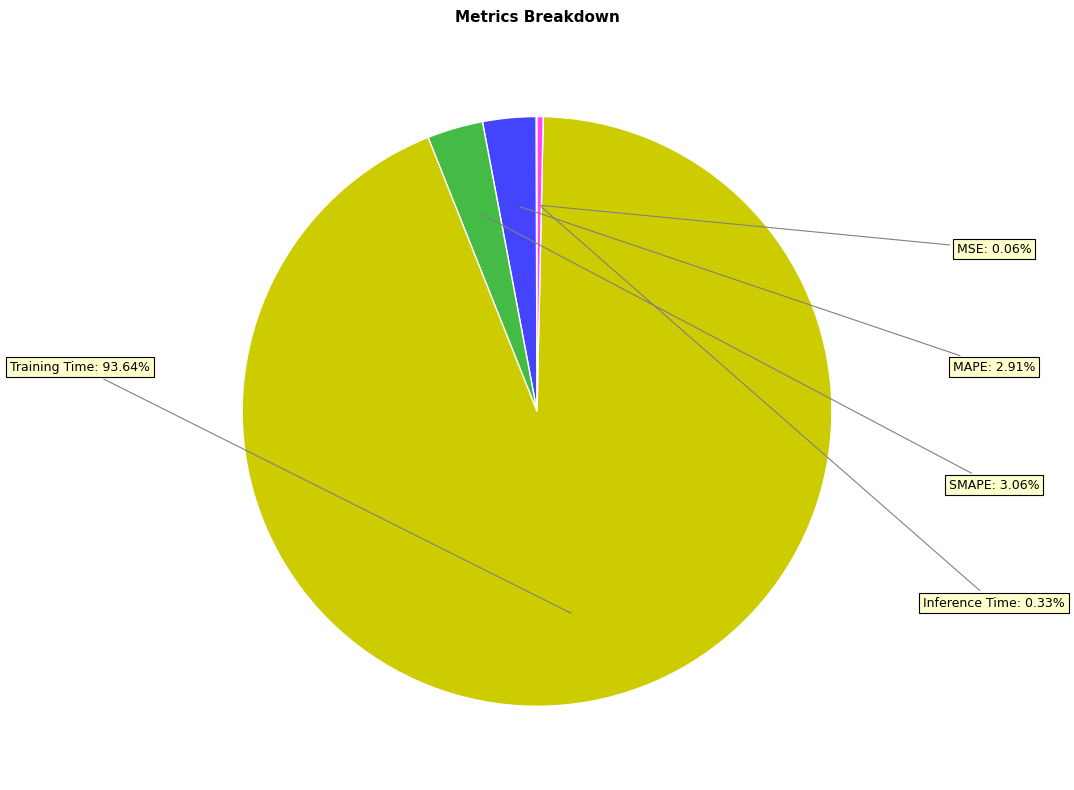

Is there a majority slice in this chart?

Yes